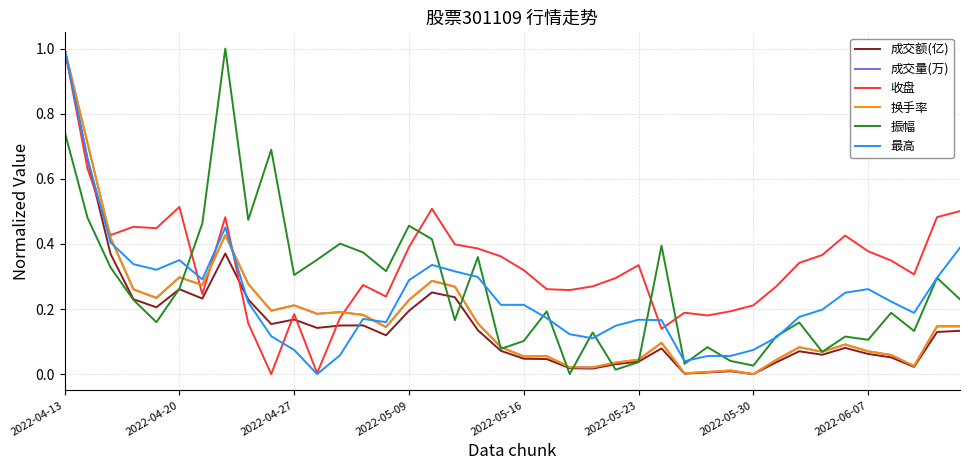

What are all the series names shown in the legend?

成交额(亿), 成交量(万), 收盘, 换手率, 振幅, 最高